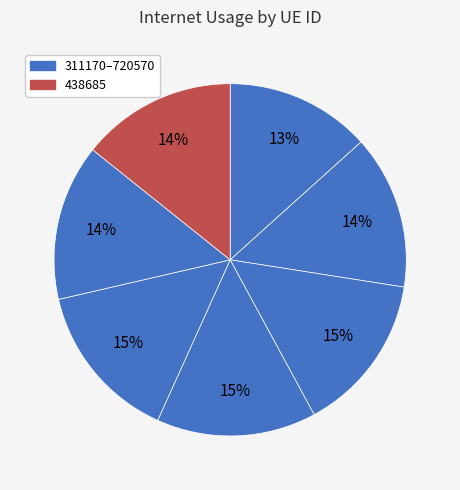

How many slices are in this pie chart?

7